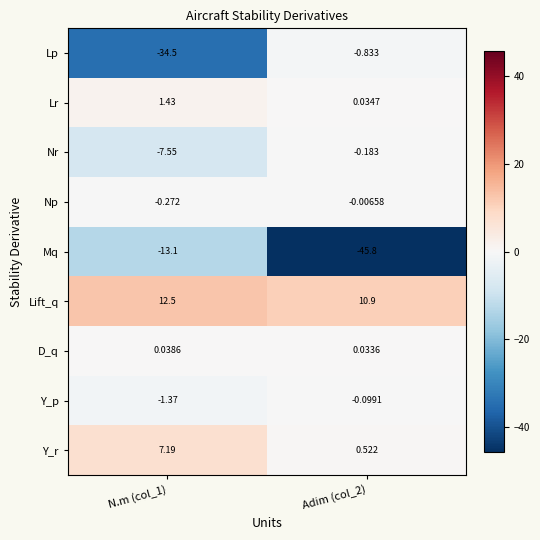

Rank the series at Adim (col_2) from highest to lowest value.

Lift_q, Y_r, Lr, D_q, Np, Y_p, Nr, Lp, Mq